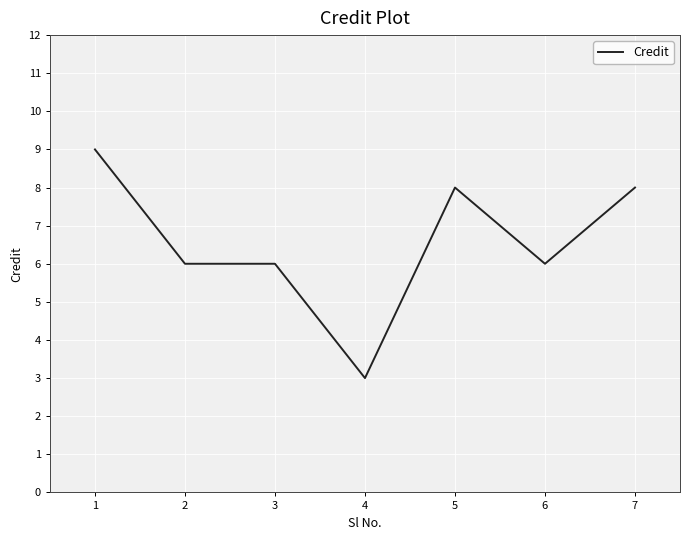

What is the change in value from 4 to 7?

+5